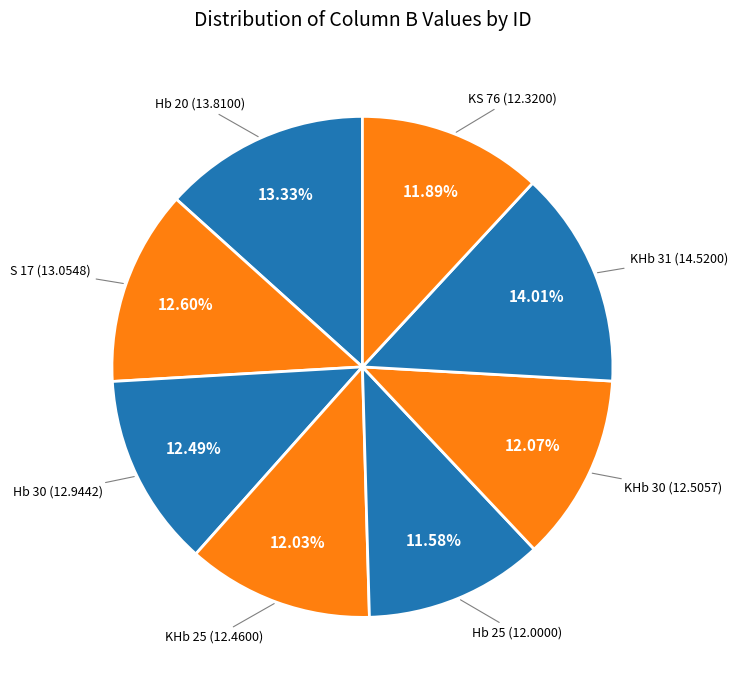

Which category has the biggest portion of the pie?

KHb 31